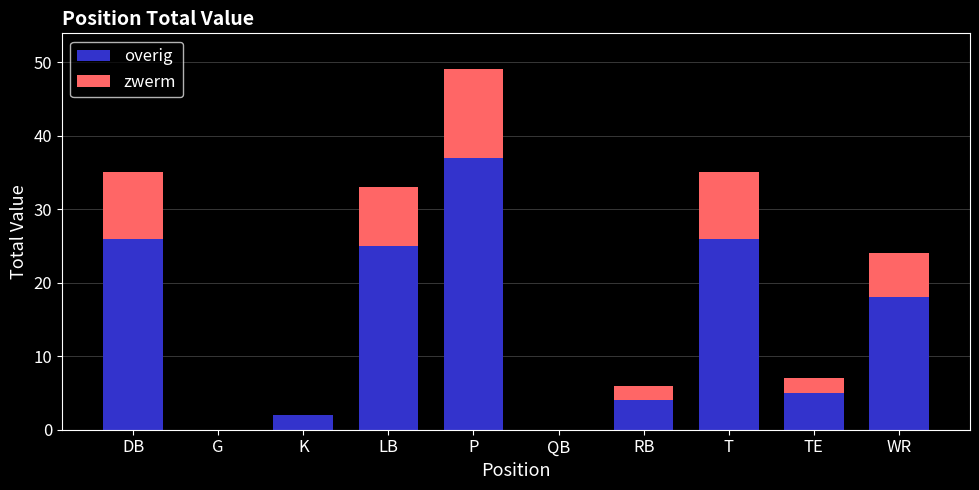

What is the difference between the overig values at RB and WR?

14